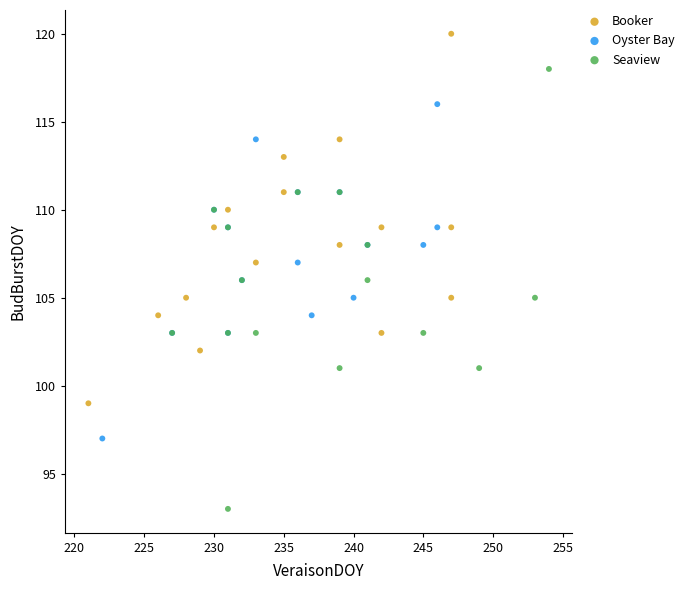

Which series contains the highest Y value?

Booker